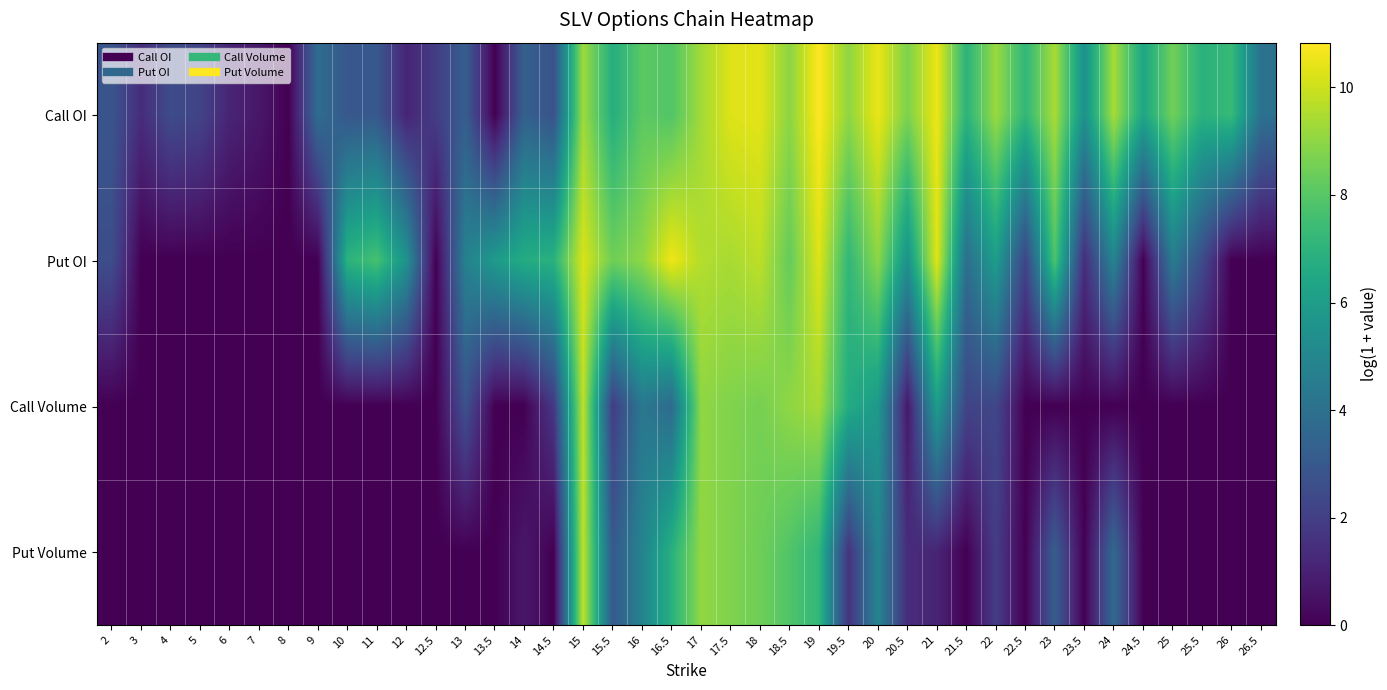

Reading right to left, what are all the values shown in this chart?

Call OI: 26.5=4.0	26=7.3	25.5=6.9	25=8.5	24.5=6.4	24=9.4	23.5=5.5	23=9.4	22.5=7.2	22=9.2	21.5=7.0	21=10.6	20.5=8.7	20=10.5	19.5=9.0	19=10.8	18.5=9.0	18=10.4	17.5=10.3	17=9.3	16.5=7.9	16=8.1	15.5=6.8	15=9.3	14.5=2.8	14=3.3	13.5=0.0	13=3.2	12.5=1.9	12=1.1	11=3.0	10=2.9	9=3.9	8=0.0	7=0.7	6=1.1	5=2.2	4=2.5	3=1.4	2=2.8
Put OI: 26.5=0.0	26=0.0	25.5=2.5	25=4.5	24.5=0.0	24=4.9	23.5=1.4	23=7.8	22.5=2.2	22=6.0	21.5=4.0	21=10.3	20.5=5.5	20=9.0	19.5=7.2	19=10.3	18.5=8.3	18=9.7	17.5=9.4	17=9.6	16.5=10.6	16=9.0	15.5=8.5	15=10.2	14.5=6.9	14=6.7	13.5=5.9	13=4.8	12.5=0.0	12=5.6	11=7.6	10=7.0	9=0.0	8=0.0	7=0.0	6=0.0	5=0.0	4=0.0	3=0.0	2=2.6
Call Volume: 26.5=0.0	26=0.0	25.5=0.0	25=0.0	24.5=0.0	24=0.0	23.5=0.0	23=0.0	22.5=0.0	22=2.3	21.5=2.2	21=6.0	20.5=0.7	20=5.8	19.5=6.7	19=9.4	18.5=9.0	18=8.6	17.5=8.8	17=9.0	16.5=3.8	16=4.3	15.5=1.9	15=9.8	14.5=1.8	14=0.0	13.5=0.0	13=2.7	12.5=0.0	12=0.0	11=0.0	10=0.0	9=0.0	8=0.0	7=0.0	6=0.0	5=0.0	4=0.0	3=0.0	2=0.0
Put Volume: 26.5=0.0	26=0.0	25.5=0.0	25=0.0	24.5=0.0	24=3.7	23.5=0.0	23=3.2	22.5=0.0	22=1.9	21.5=0.0	21=1.1	20.5=1.4	20=4.9	19.5=1.6	19=7.2	18.5=7.9	18=8.5	17.5=8.8	17=9.1	16.5=6.9	16=4.9	15.5=3.0	15=9.8	14.5=0.0	14=0.7	13.5=0.0	13=0.0	12.5=0.0	12=0.0	11=0.0	10=0.0	9=0.0	8=0.0	7=0.0	6=0.0	5=0.0	4=0.0	3=0.0	2=0.0